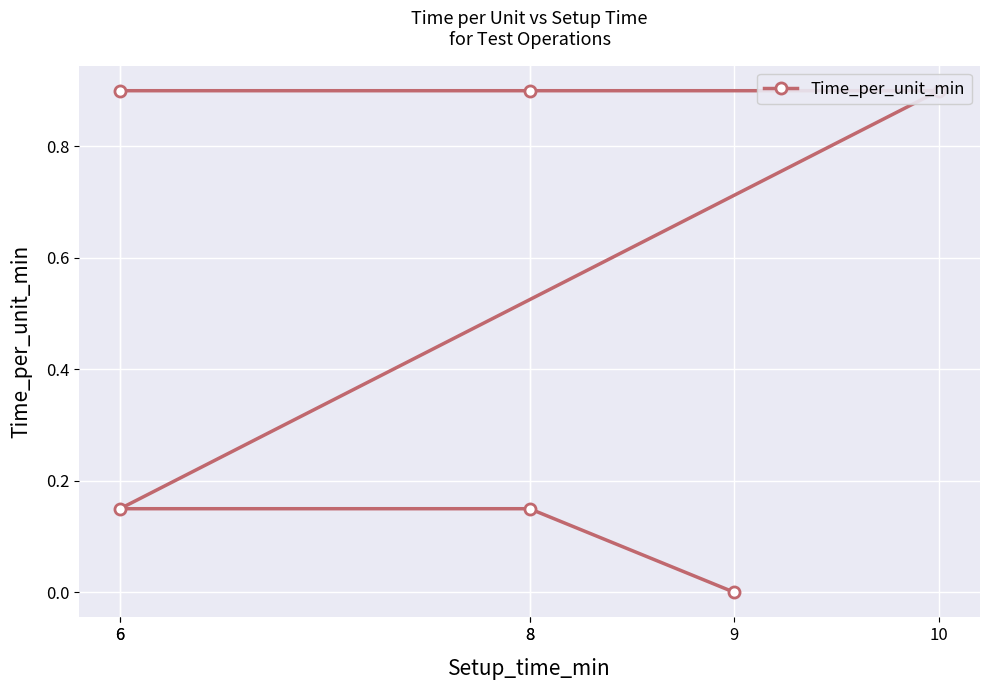

What is the maximum value shown in the chart?

0.9